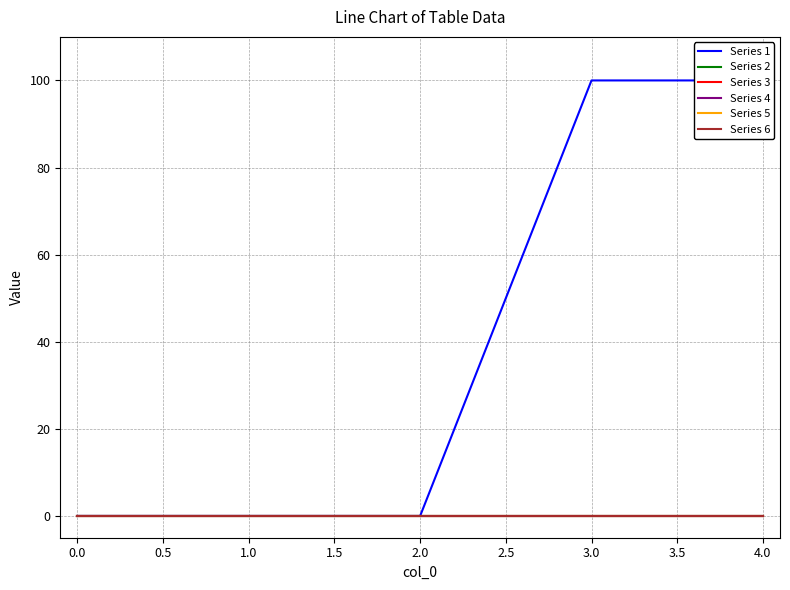

At 3.0, list the series in order from largest to smallest.

Series 1, Series 2, Series 3, Series 4, Series 5, Series 6